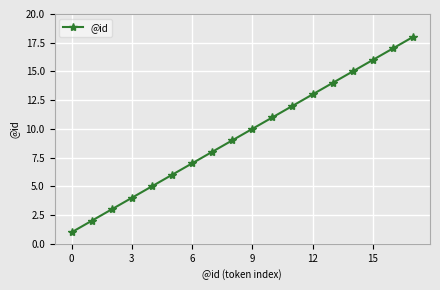

What is the minimum value shown in the chart?

1